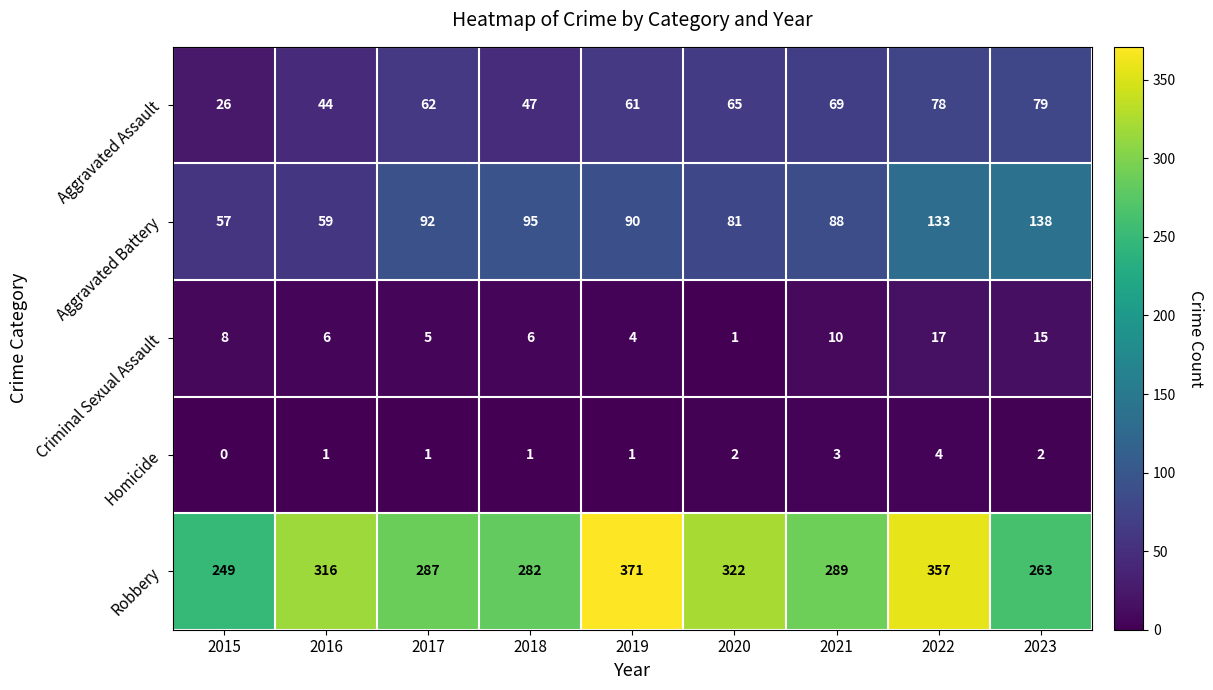

At which category is the sum across all series the highest?

2022